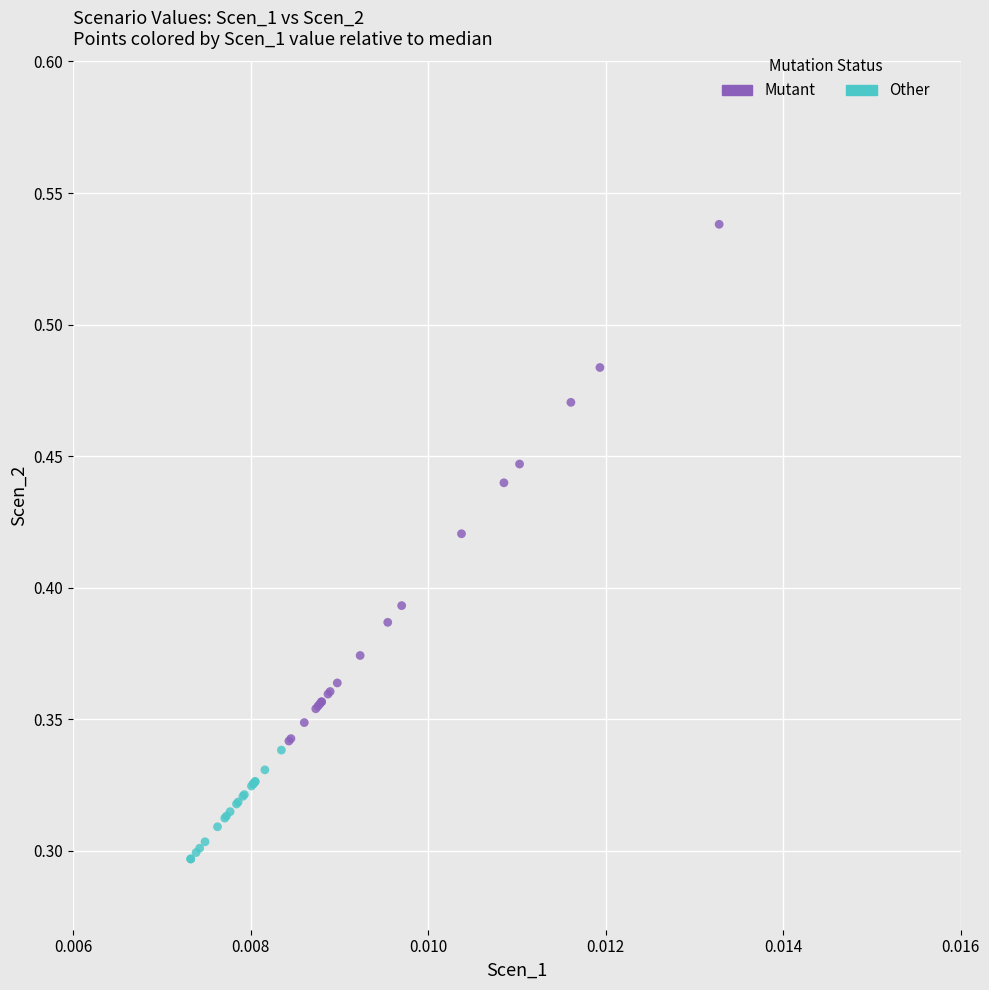

Which series contains the lowest Y value?

Other